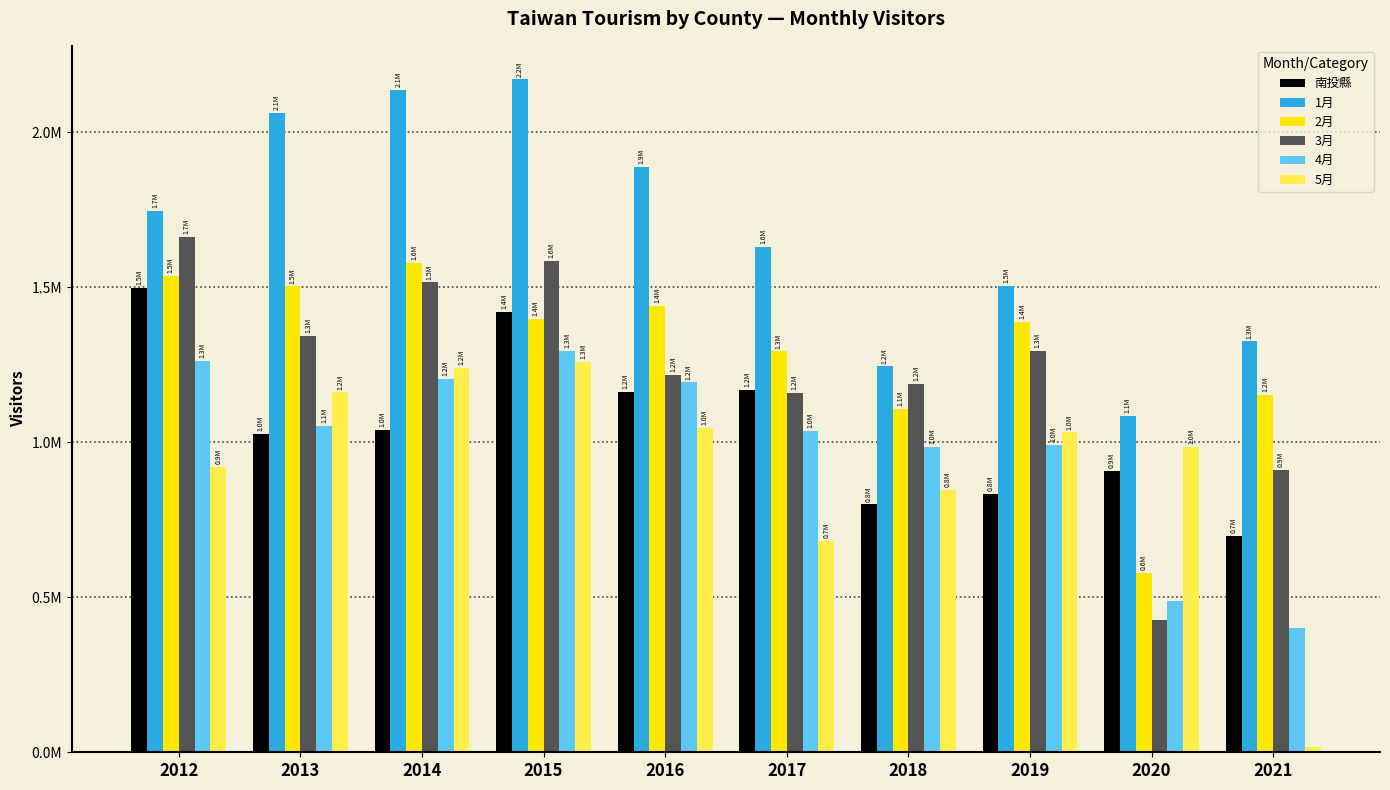

What is the difference between the 2月 values at 2013 and 2014?

75051